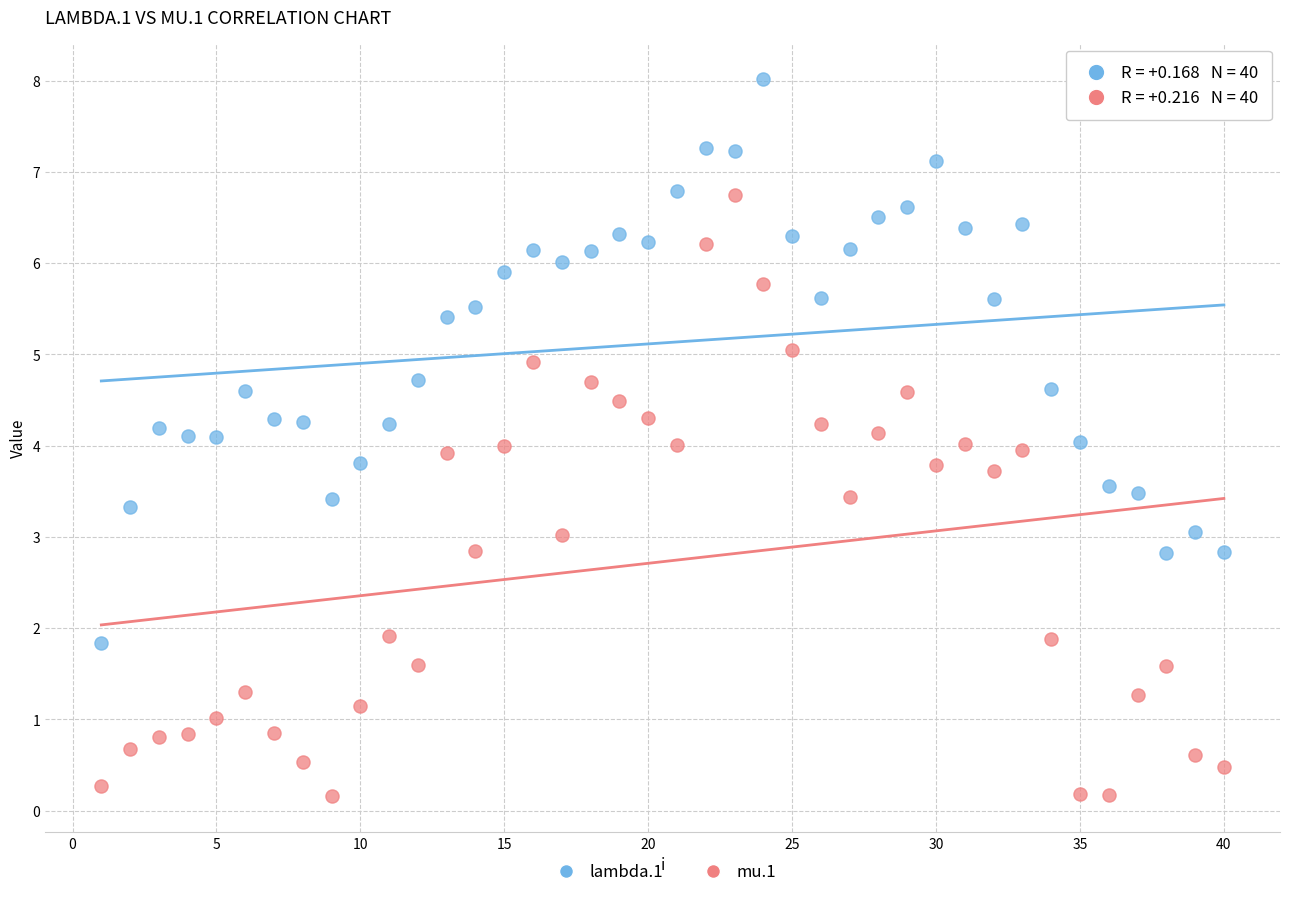

Across all data points, what is the range of X values (max minus min)?

39.0